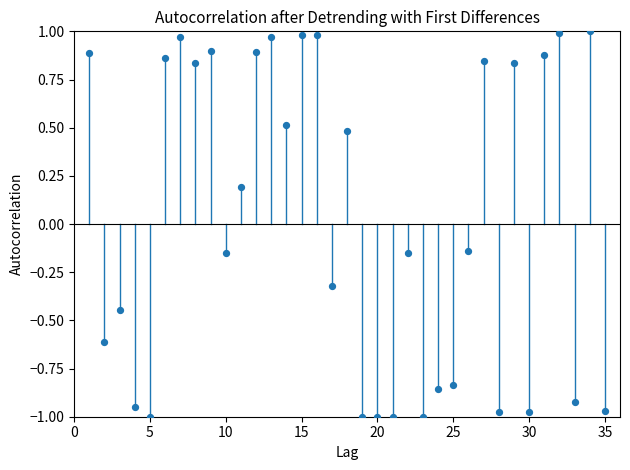

What is the range of Y values (max minus min)?

2.0